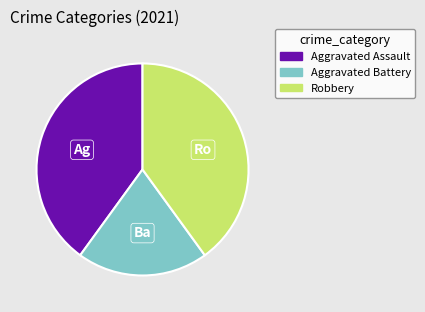

Which has a higher value, Aggravated Battery or Aggravated Assault?

Aggravated Assault